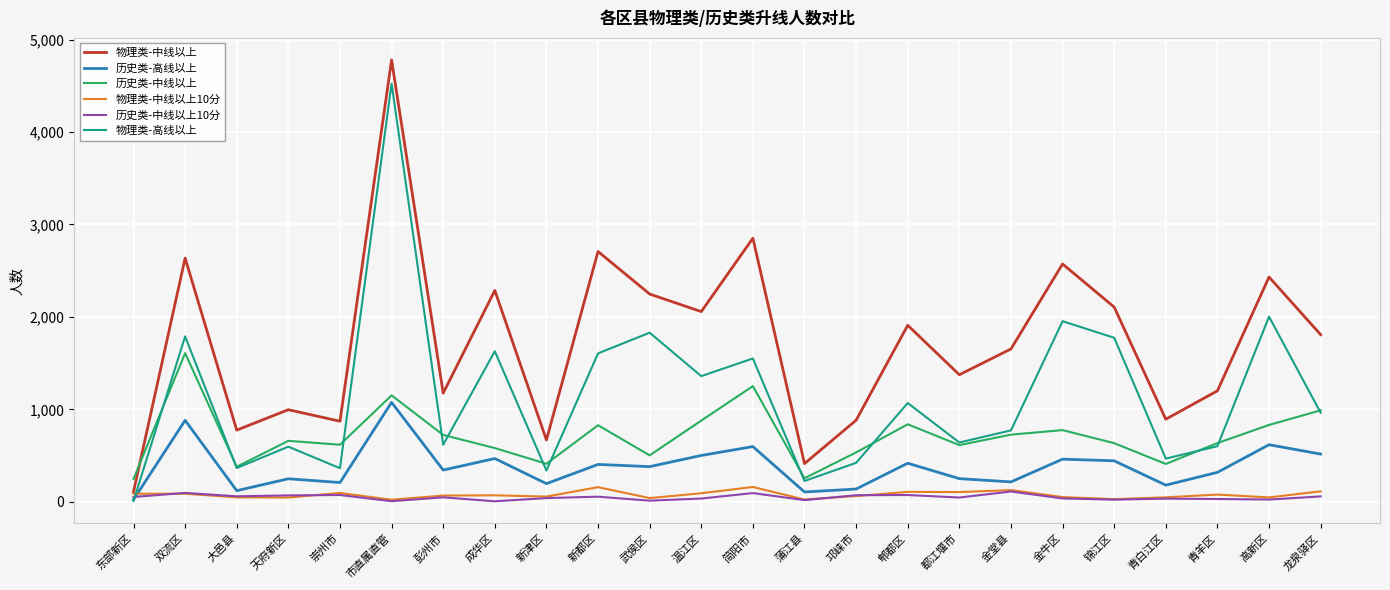

What is the difference between the 历史类-中线以上 values at 新津区 and 东部新区?

164